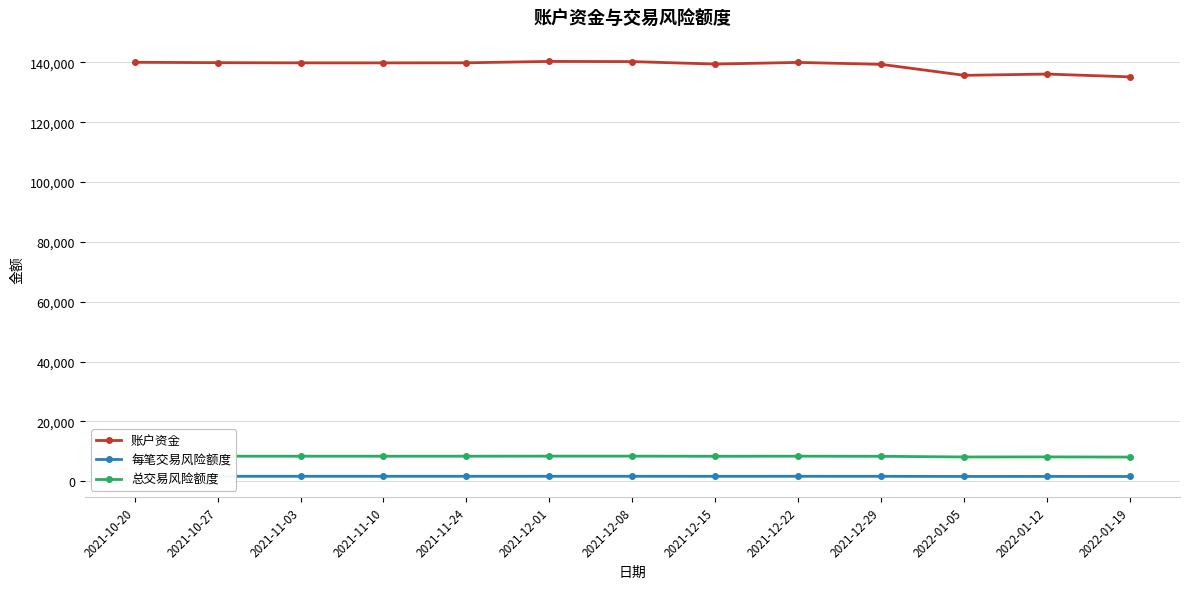

What is the label of the 5th point from the left?

2021-11-24